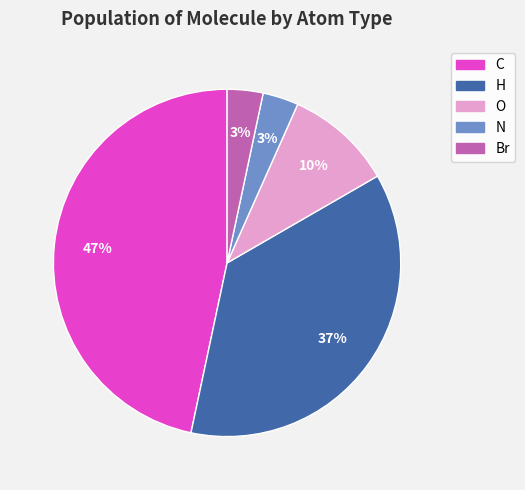

Which category has the biggest portion of the pie?

C